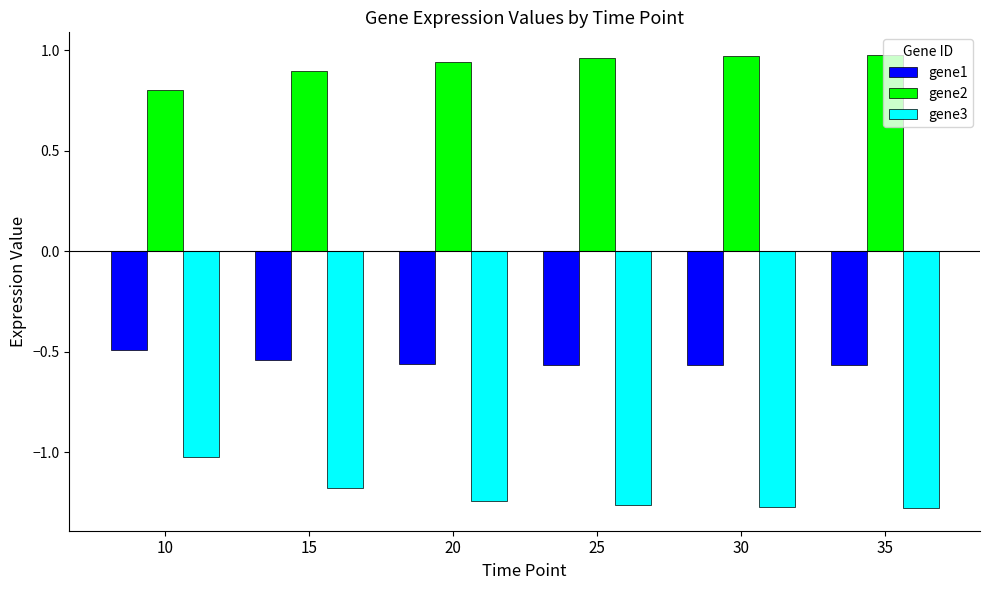

Count the number of categories in the chart.

6